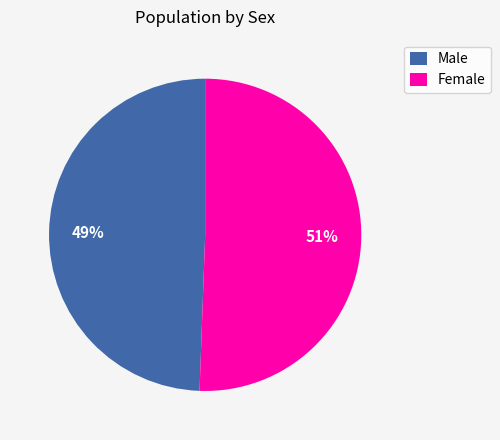

To the nearest percent, what portion does Female represent?

51%